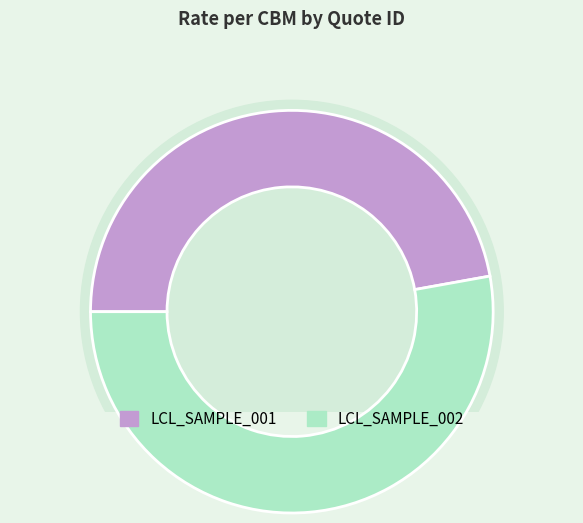

True or false: LCL_SAMPLE_002 accounts for 53% of the total.

True